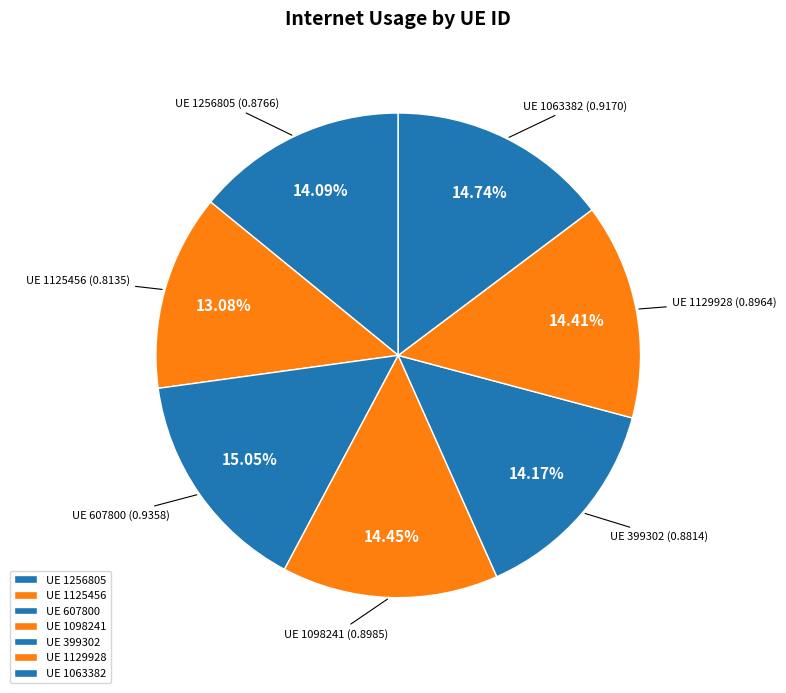

Which category has the smallest portion of the pie?

1125456